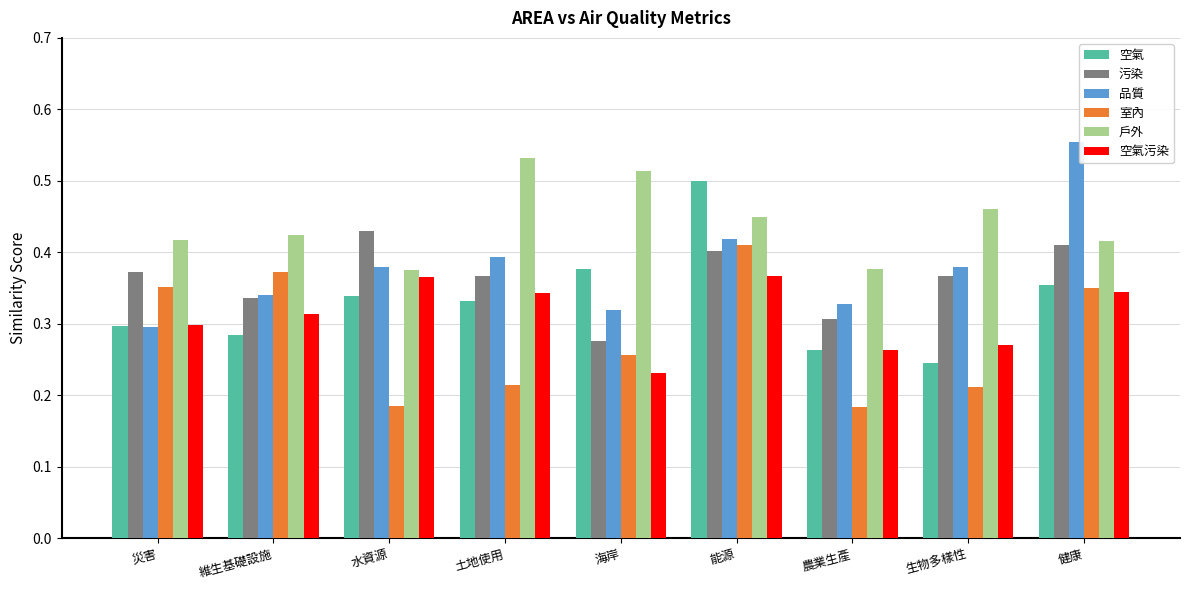

What position from the right is 災害?

9